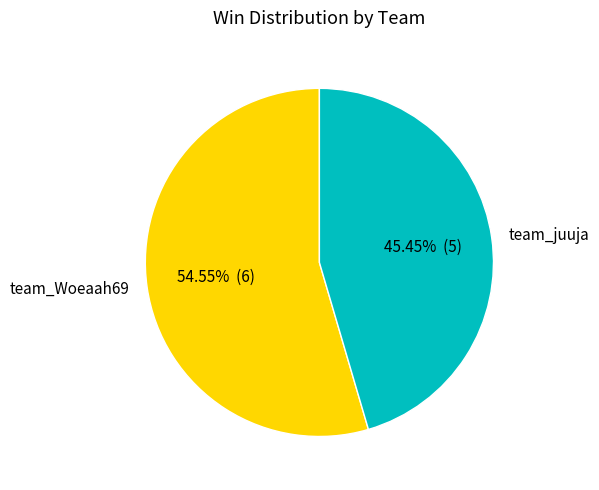

Between team_juuja and team_Woeaah69, which is larger?

team_Woeaah69